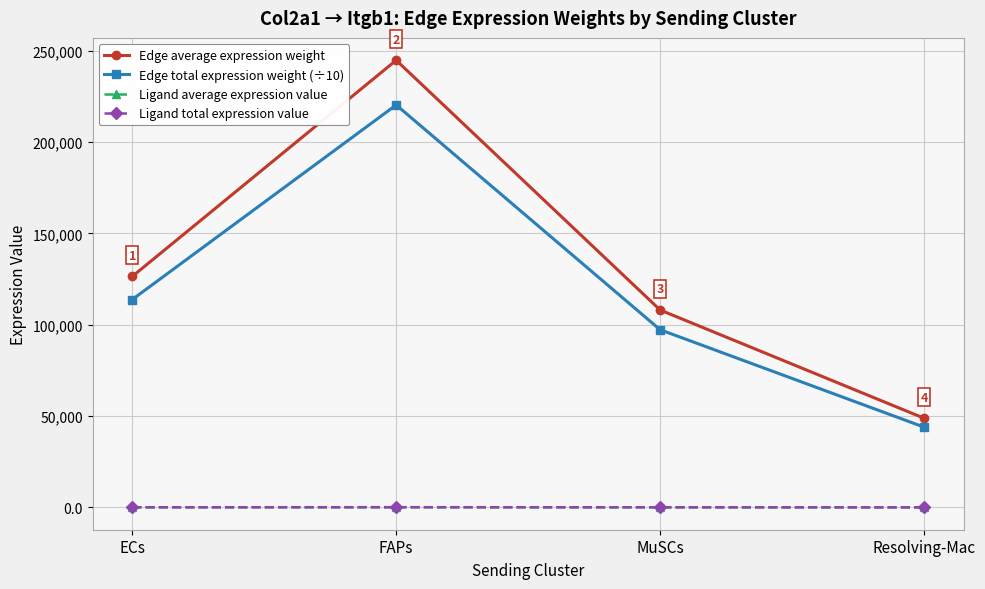

Where is Ligand total expression value nearest to the value 65?

ECs